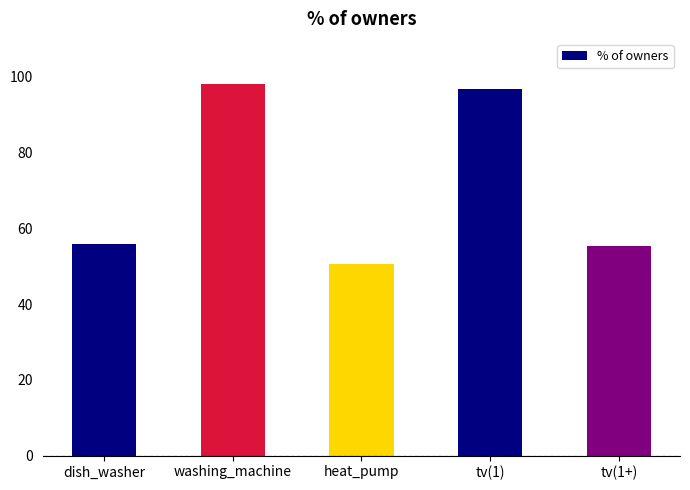

True or false: the data shows 50.7 at heat_pump.

True